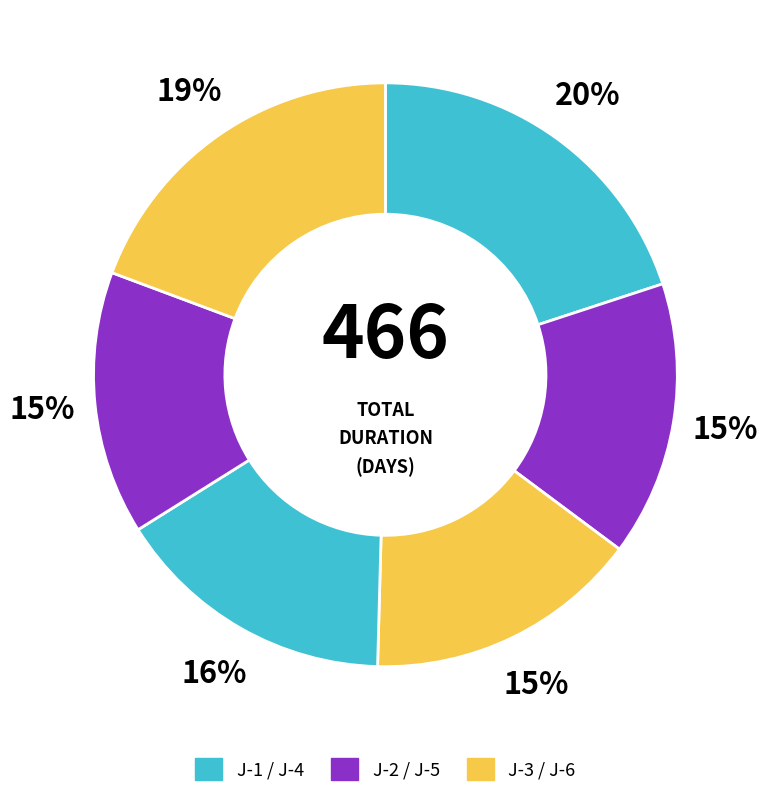

What is the largest slice in the pie chart?

J-1